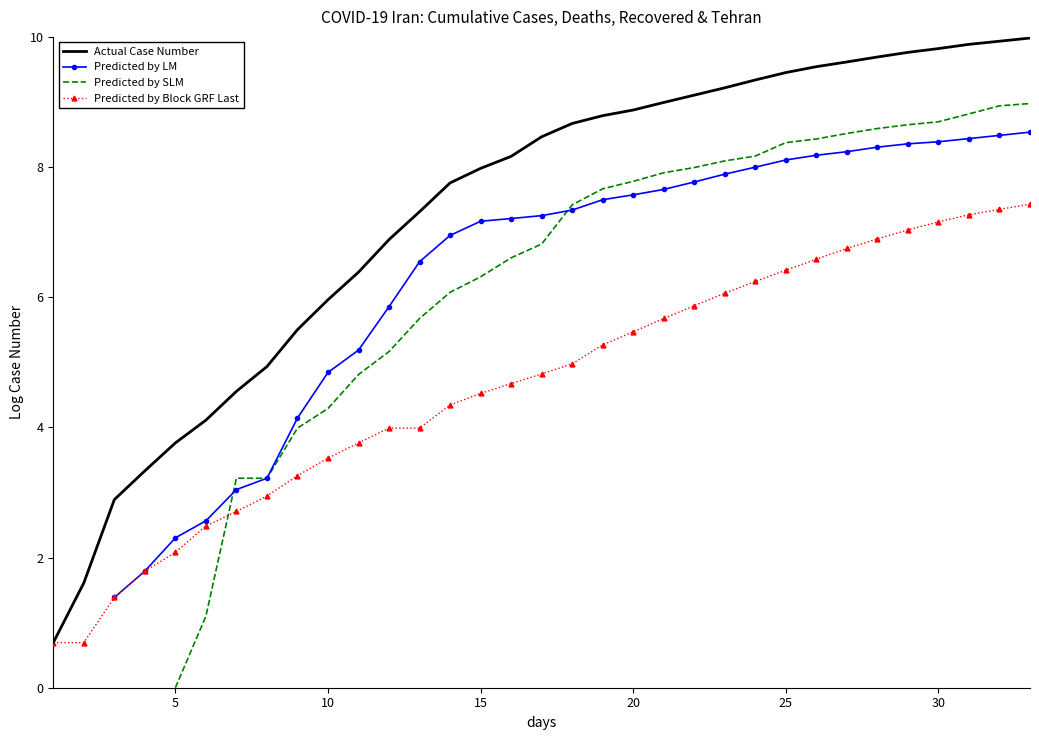

At how many categories does at least one series exceed 7?

21